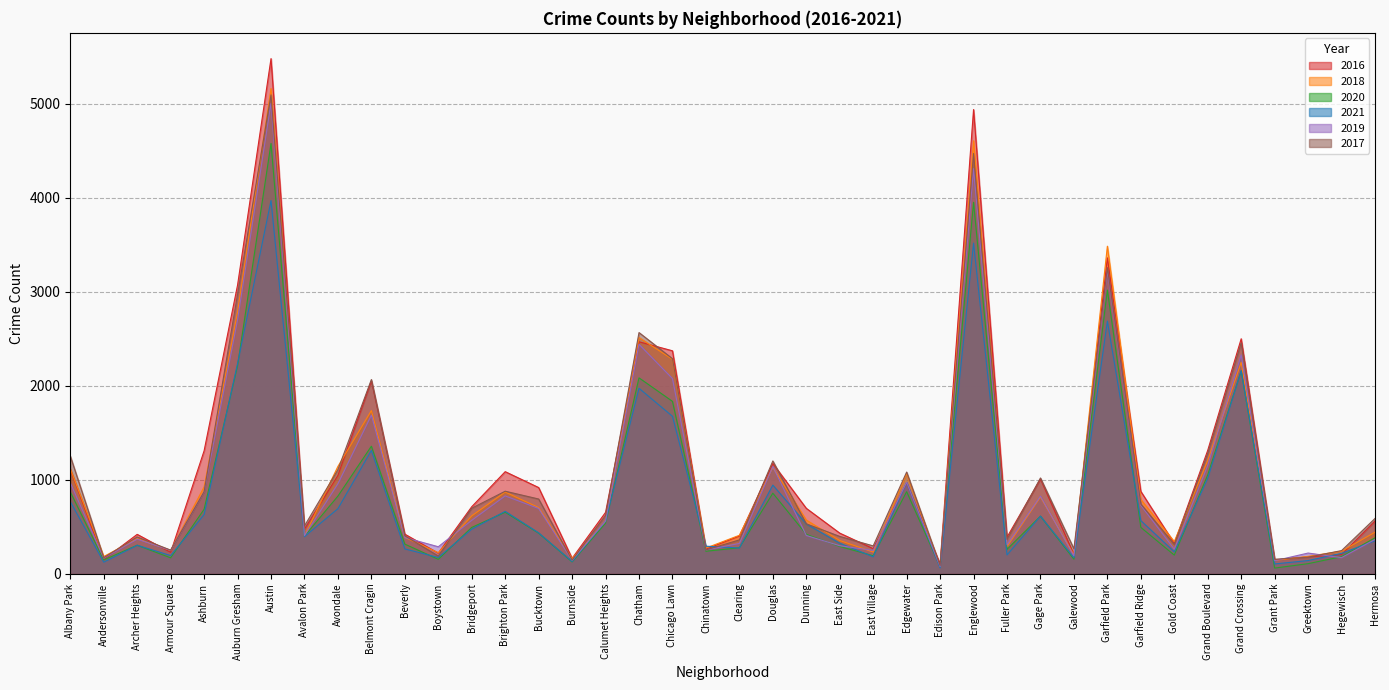

The 2017 series shows 1634 at Grand Crossing. True or false?

False